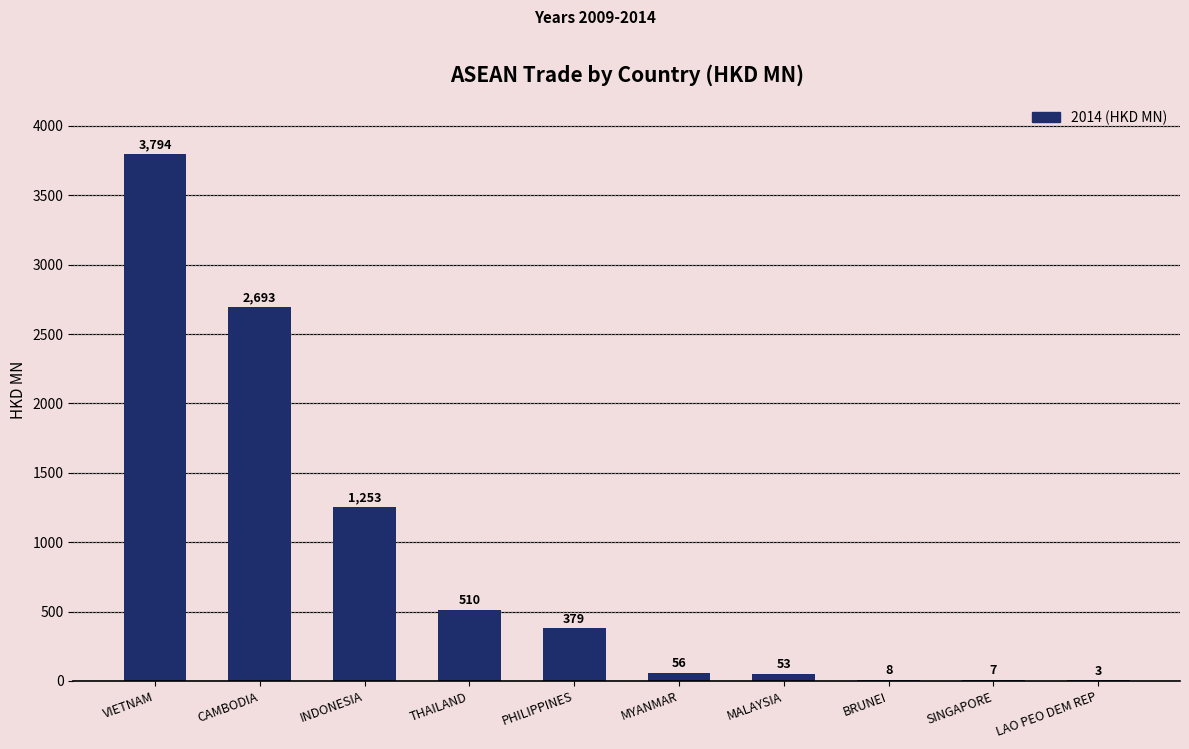

At which category does the chart reach its peak across all series?

VIETNAM